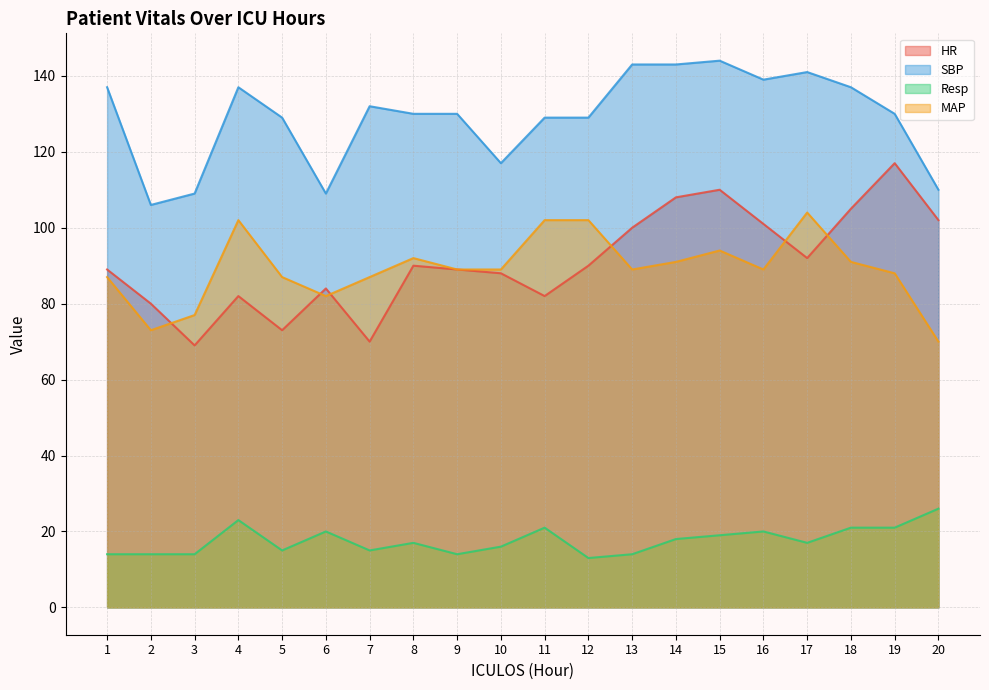

Rank the series at 13 from lowest to highest value.

Resp, MAP, HR, SBP